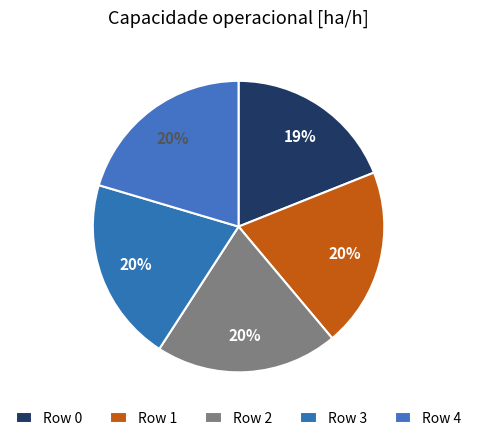

How many slices are in this pie chart?

5